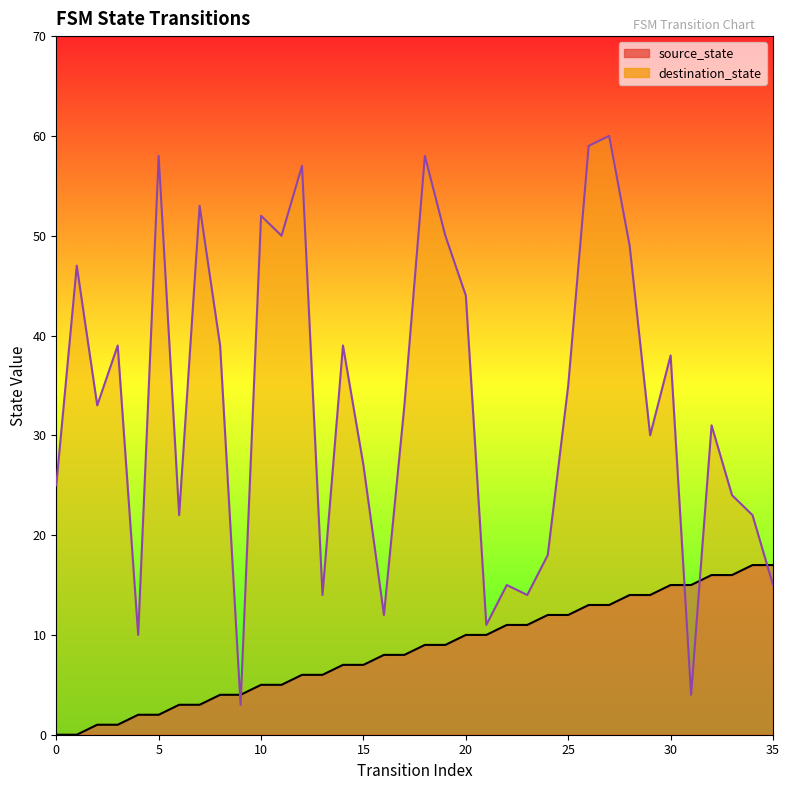

At 26, list the series in order from largest to smallest.

destination_state, source_state